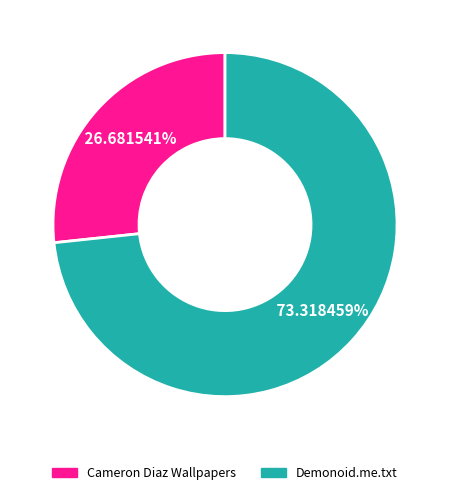

How many segments does this pie chart have?

2